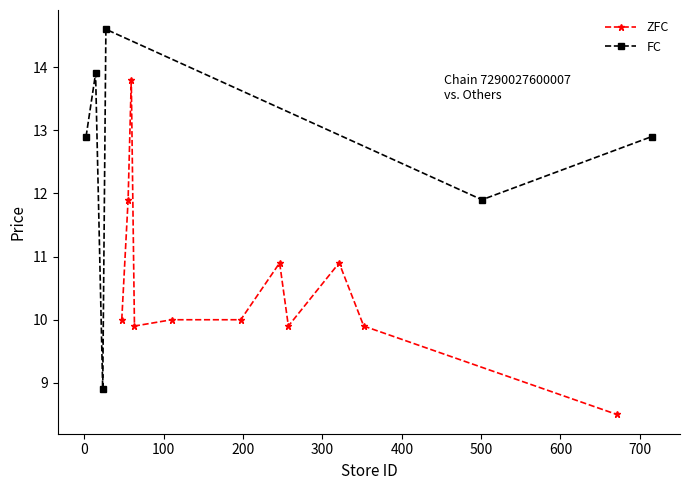

Which has a higher value, 501 or 59?

59